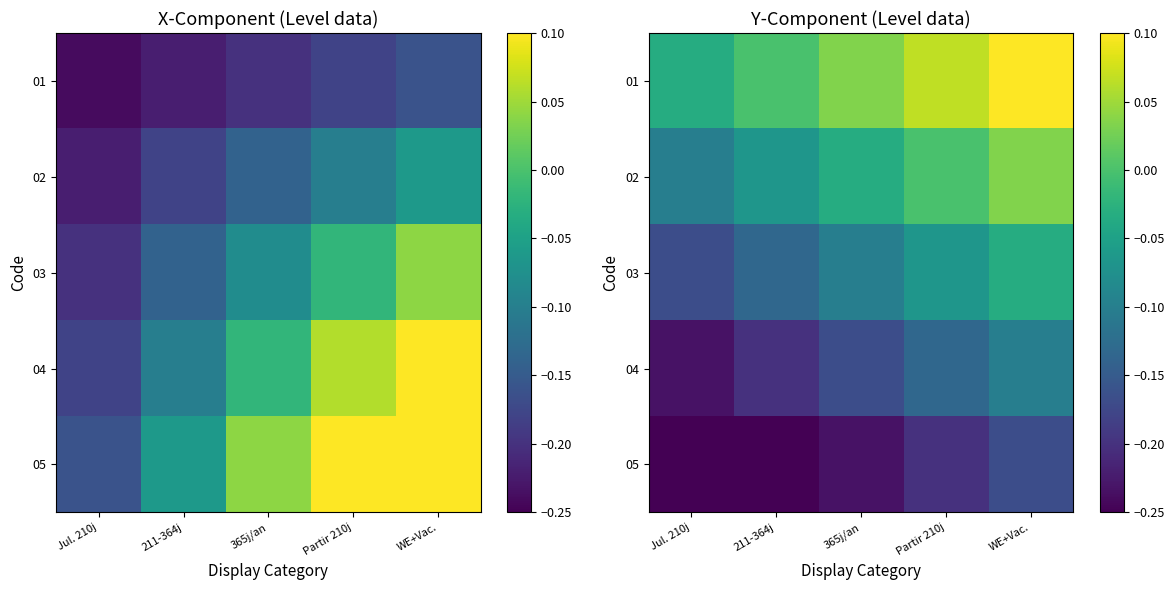

What is the difference between the maximum and minimum values in the 04 series?

0.1